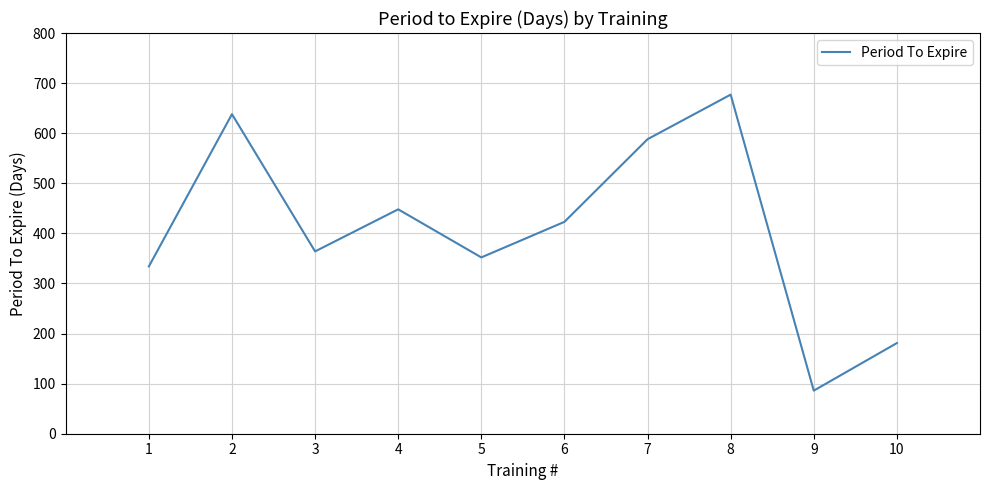

Reading right to left, transcribe all the data shown in this chart.

10=181	9=86	8=677	7=588	6=423	5=352	4=448	3=364	2=638	1=334